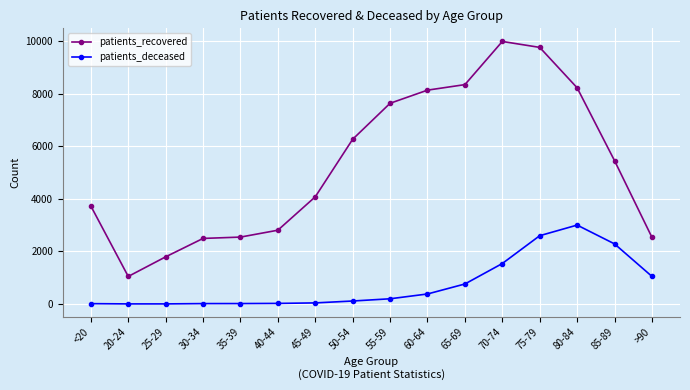

What are all the series names shown in the legend?

patients_recovered, patients_deceased